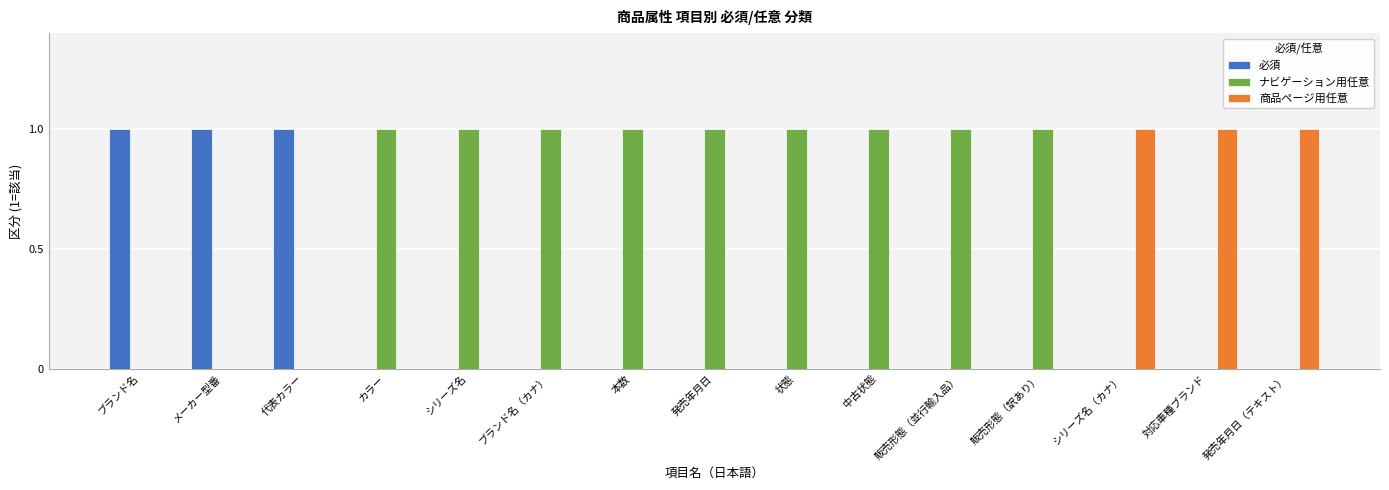

Which series has the largest total across all categories?

ナビゲーション用任意